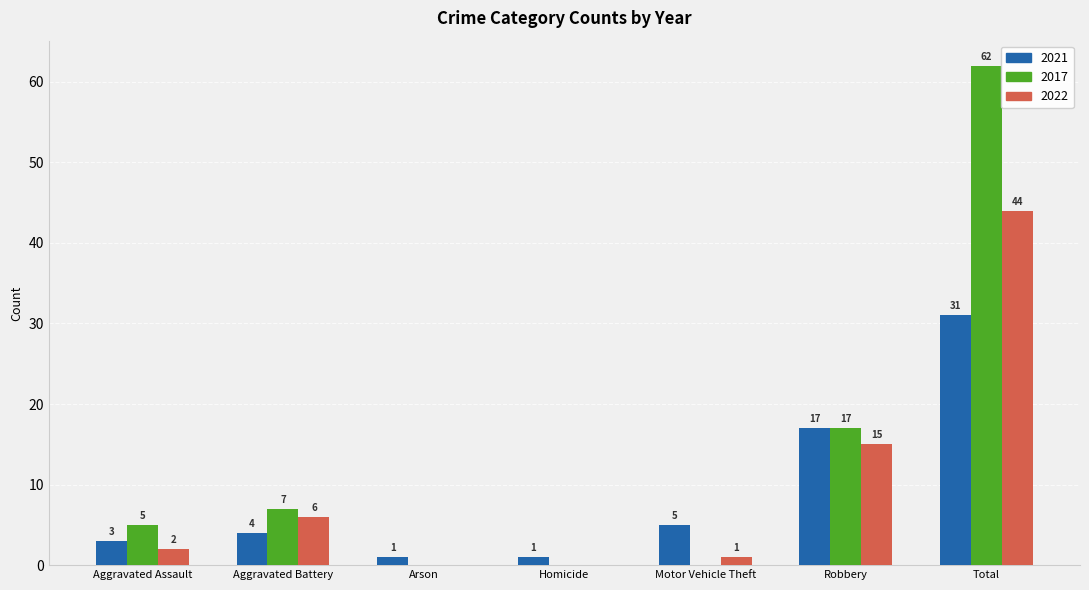

The 2022 series shows 6 at Aggravated Battery. True or false?

True